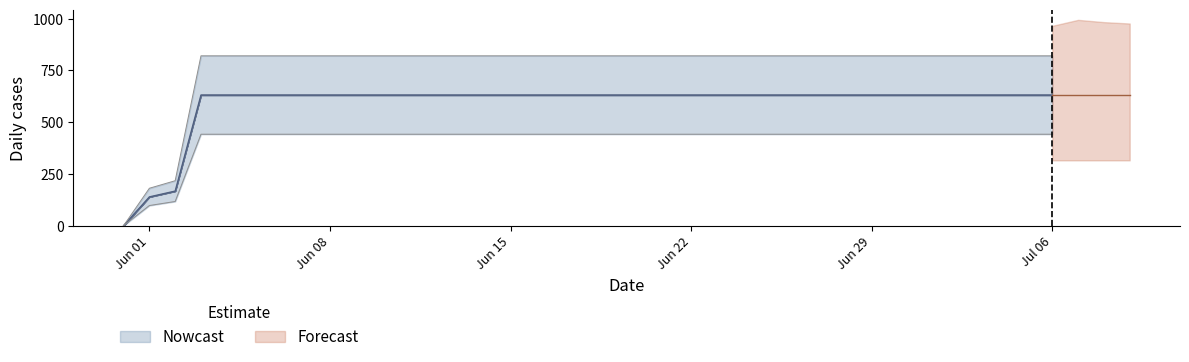

What is the label of the 15th point from the right?

2020-06-25